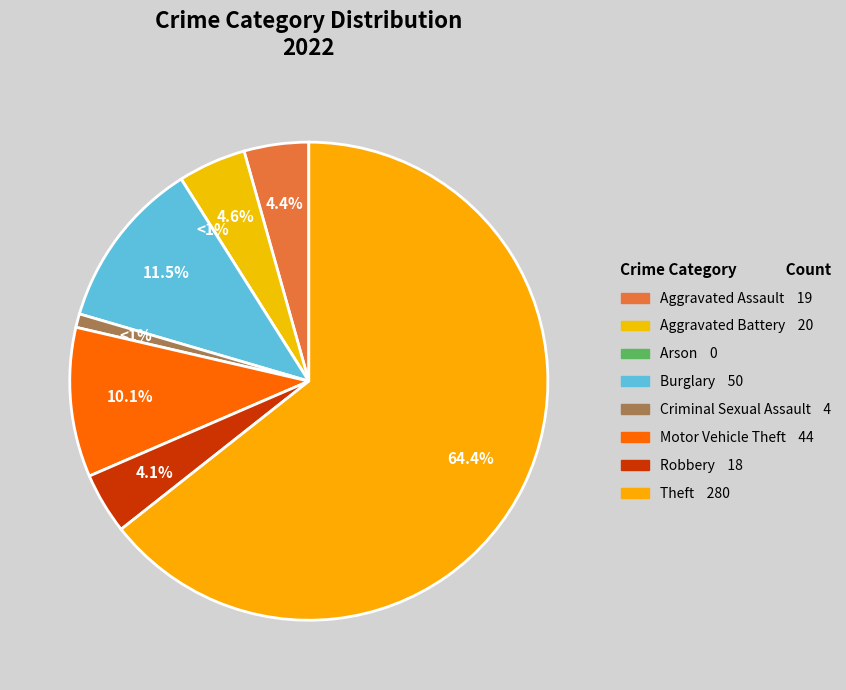

To the nearest percent, what portion does Robbery represent?

4%